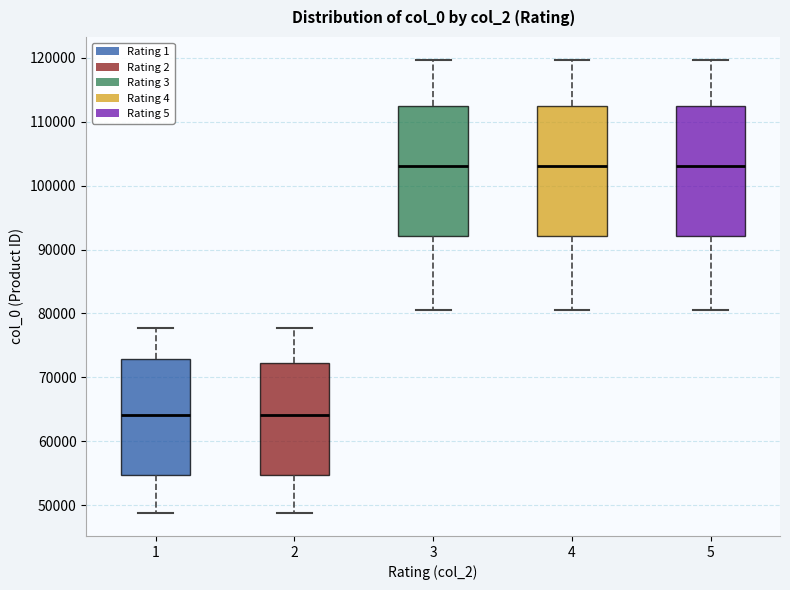

Where does the lower whisker of the box at x = 5 end on the y-axis? The values are not printed on the chart, so give them approximately, as read against the axis.

81000